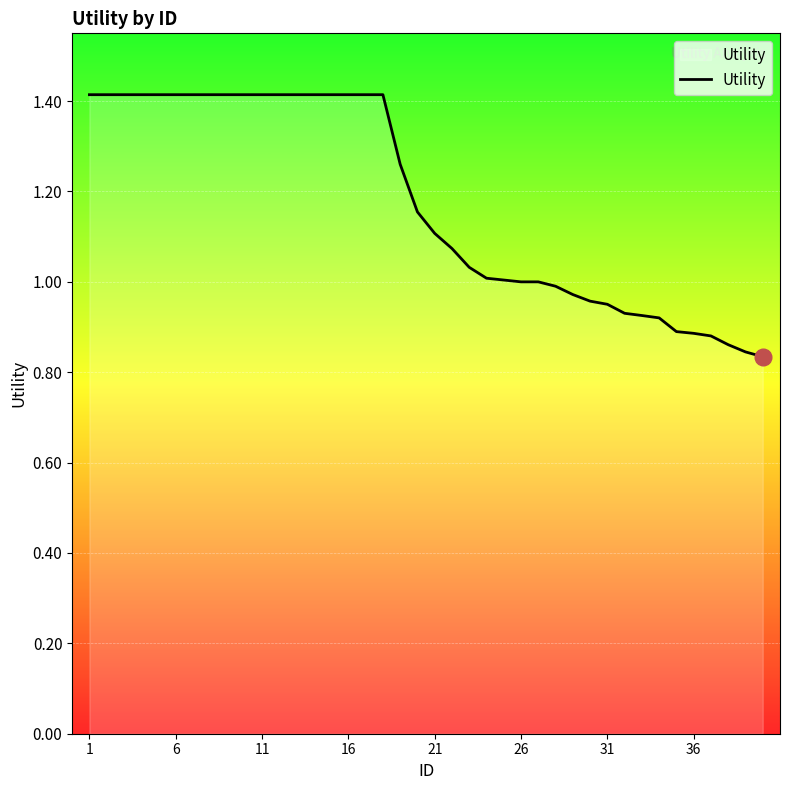

Reading left to right, extract all data points from this chart.

1.4	1.4	1.4	1.4	1.4	1.4	1.4	1.4	1.4	1.4	1.4	1.4	1.4	1.4	1.4	1.4	1.4	1.4	1.3	1.2	1.1	1.1	1.0	1.0	1.0	1.0	1.0	1.0	1.0	1.0	1.0	0.9	0.9	0.9	0.9	0.9	0.9	0.9	0.8	0.8